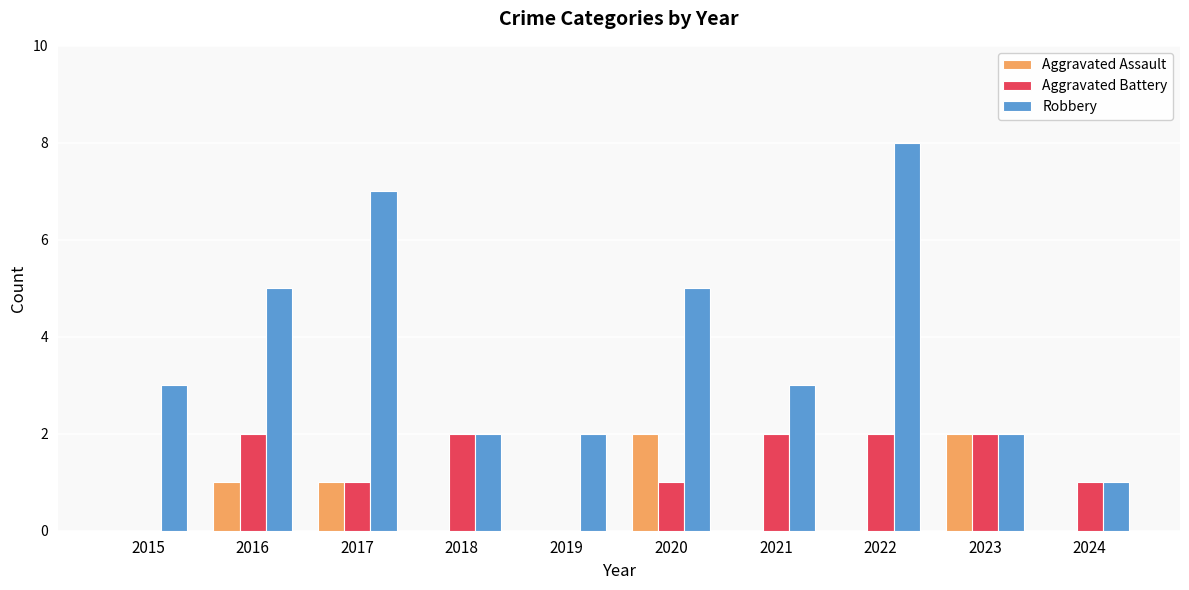

At which category is the sum across all series the highest?

2022